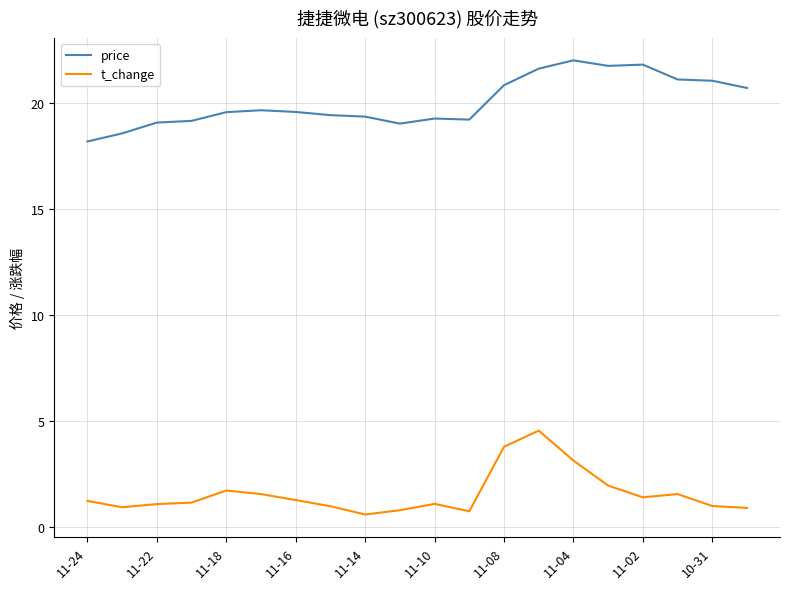

Which series has the largest total across all categories?

price